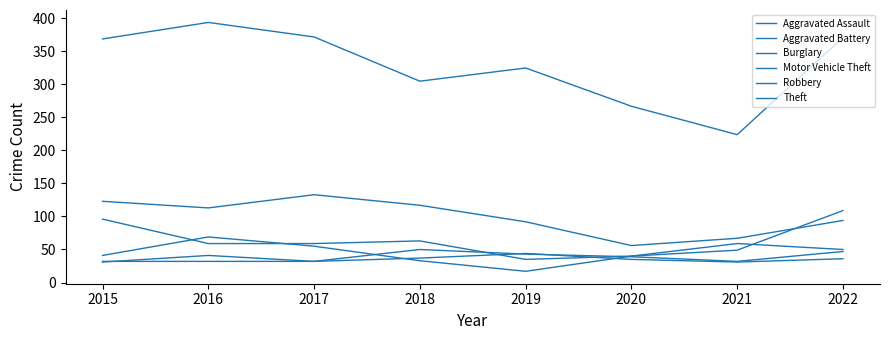

Reading left to right, extract all data points from this chart.

Aggravated Assault: 32	32	32	50	43	39	32	47
Aggravated Battery: 31	41	32	37	44	35	31	36
Burglary: 123	113	133	117	92	56	67	94
Motor Vehicle Theft: 96	59	59	63	35	40	49	109
Robbery: 41	69	55	33	17	40	59	50
Theft: 369	394	372	305	325	267	224	371